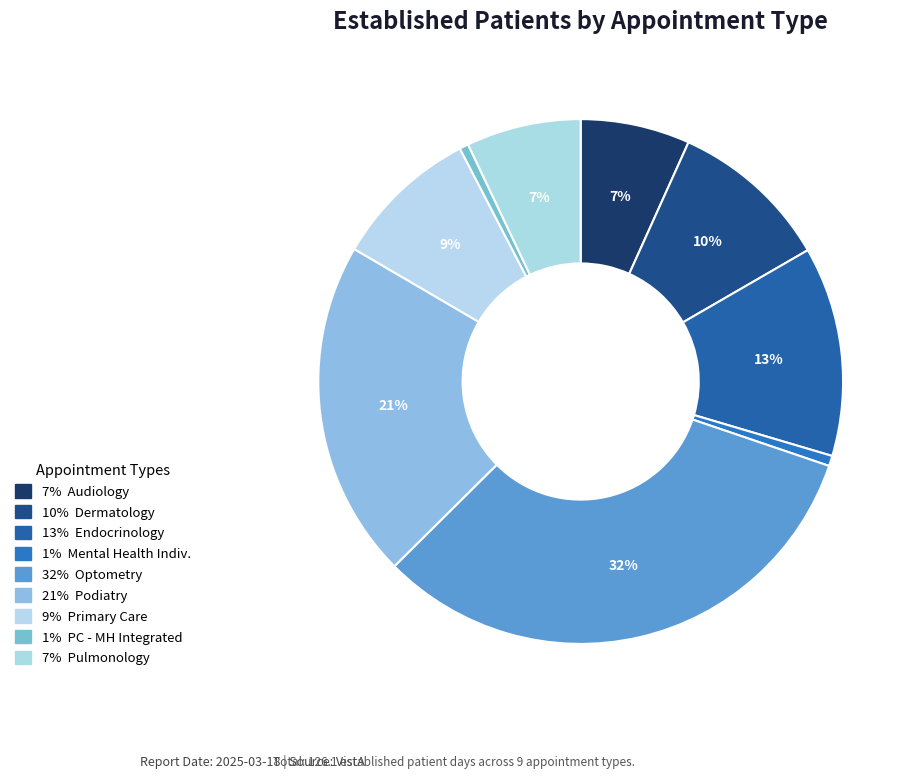

How many slices are in this pie chart?

9